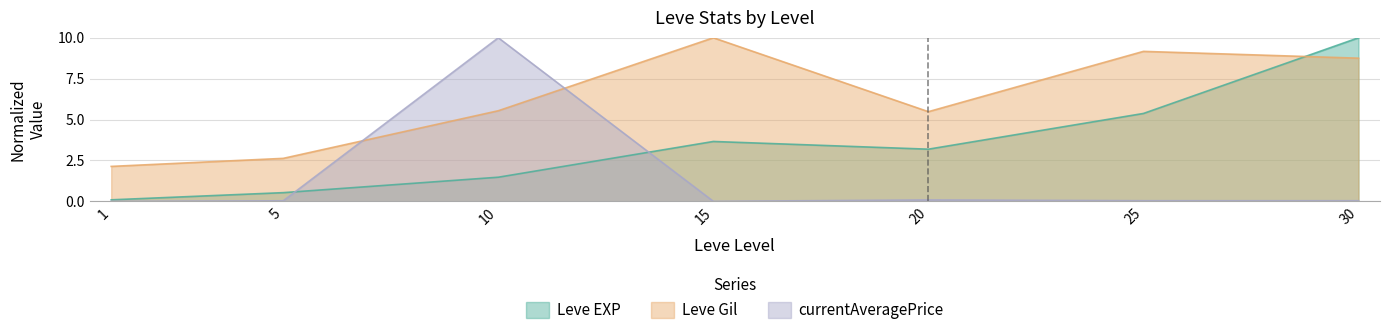

The value of currentAveragePrice at 10 is 5.3. True or false?

False